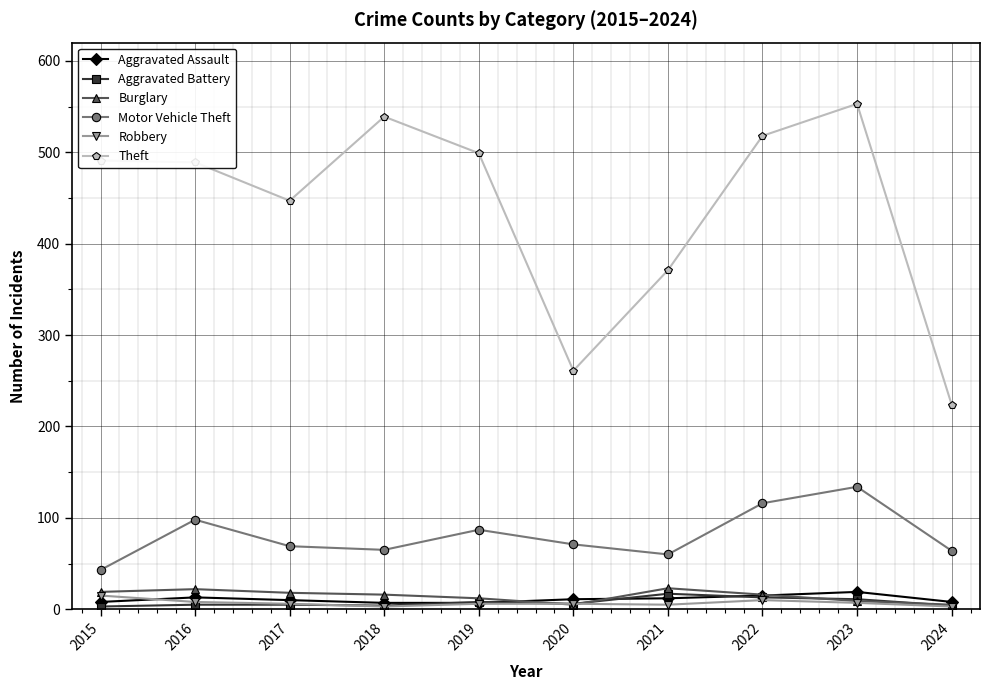

How many interior local valleys does the Motor Vehicle Theft series have?

2